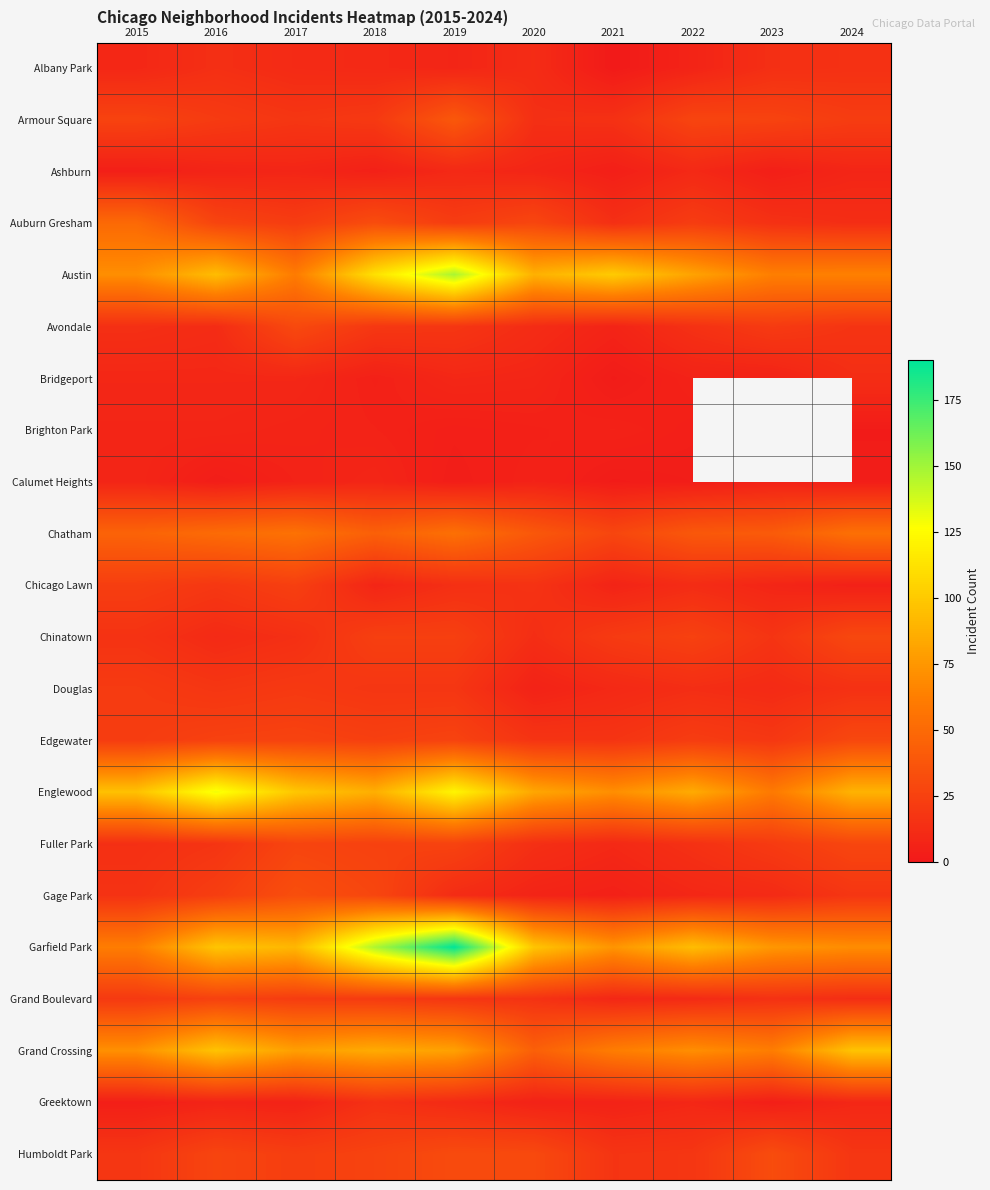

Is the value of Garfield Park at 2018 greater than the value of Brighton Park at 2015?

Yes